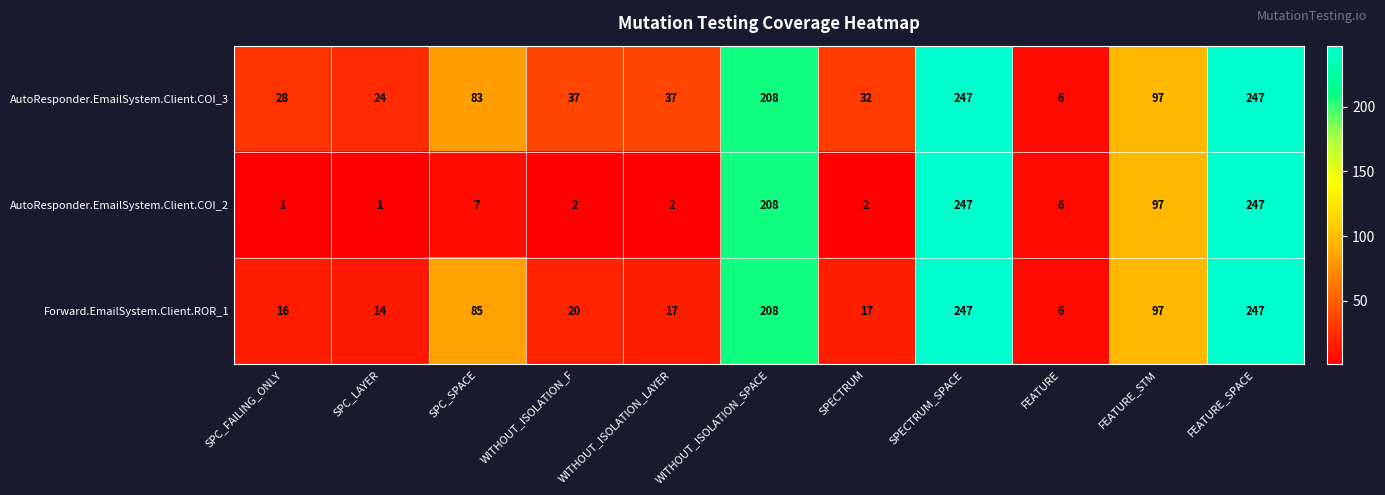

What is the smallest value displayed?

1